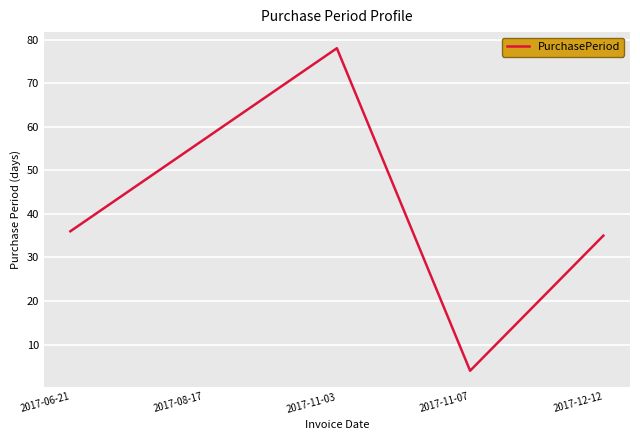

What is the maximum value shown in the chart?

78